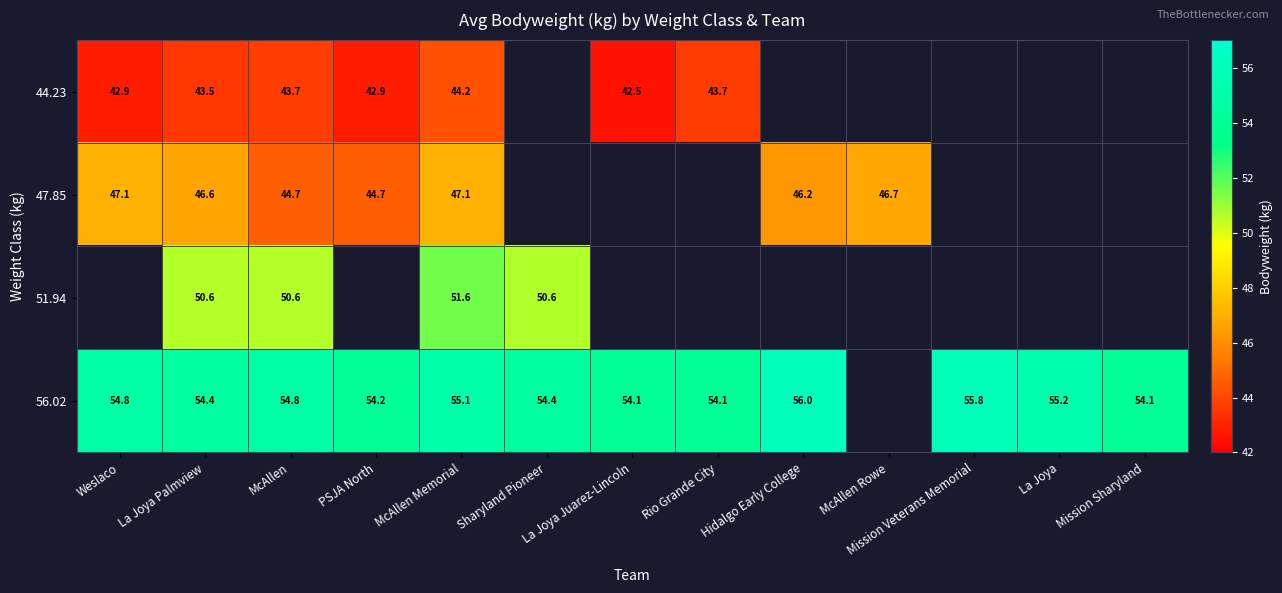

Which category has the lowest value across all series?

La Joya Juarez-Lincoln